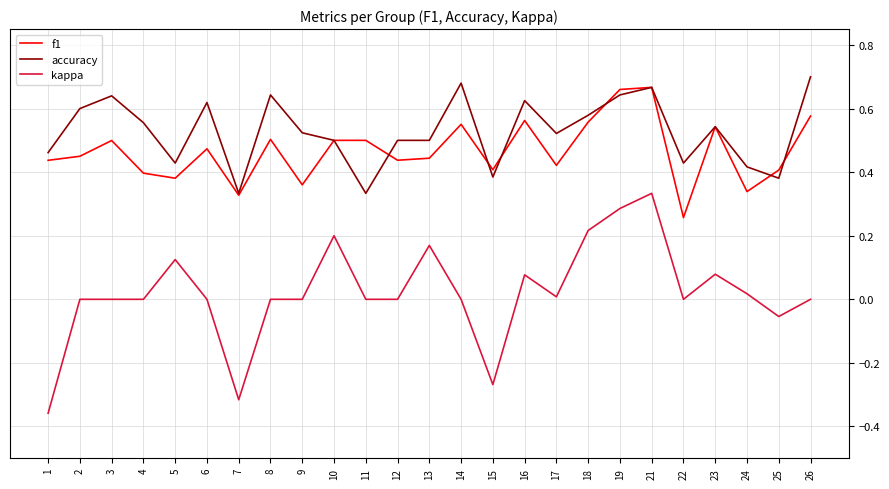

True or false: kappa and f1 intersect in this chart.

False